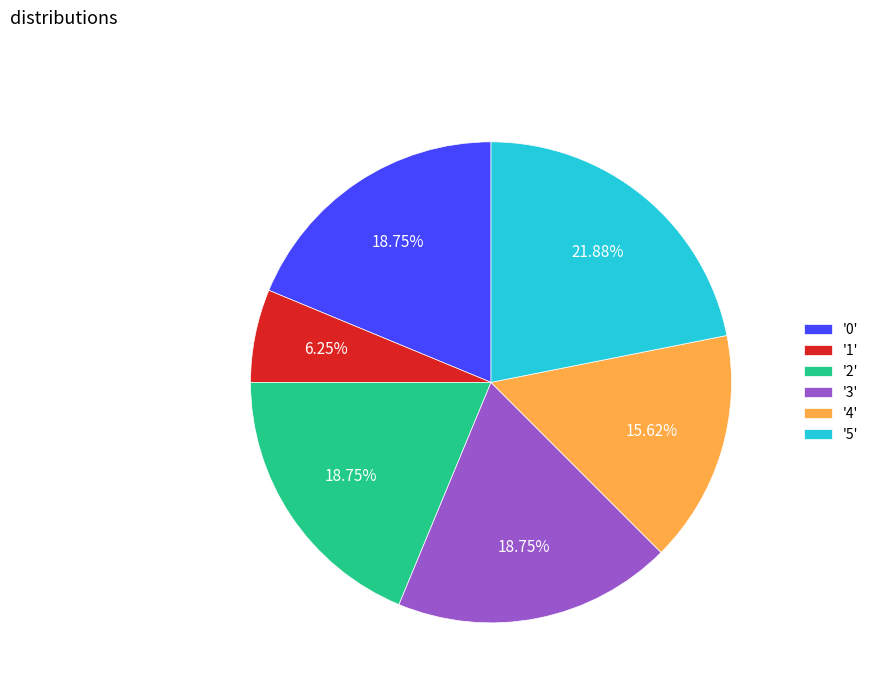

Between '2' and '5', which is larger?

'5'